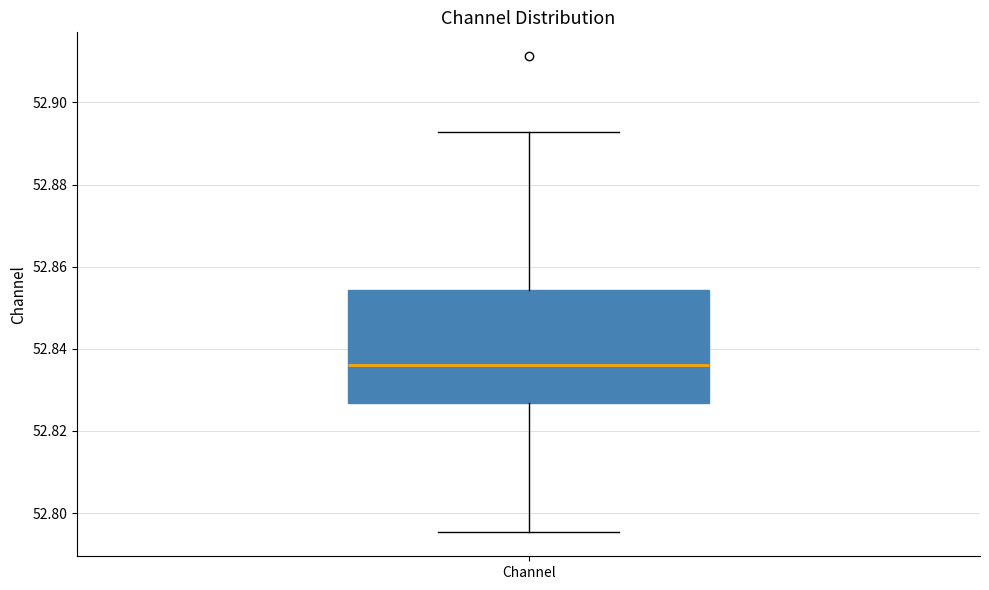

Transcribe this box plot: give where the median line is, the range the box spans, and where the two whiskers end, as read against the y-axis. The values are not printed on the chart, so give them approximately, as read against the axis.

median 52.836, box 52.826 to 52.854, whiskers 52.796 to 52.892